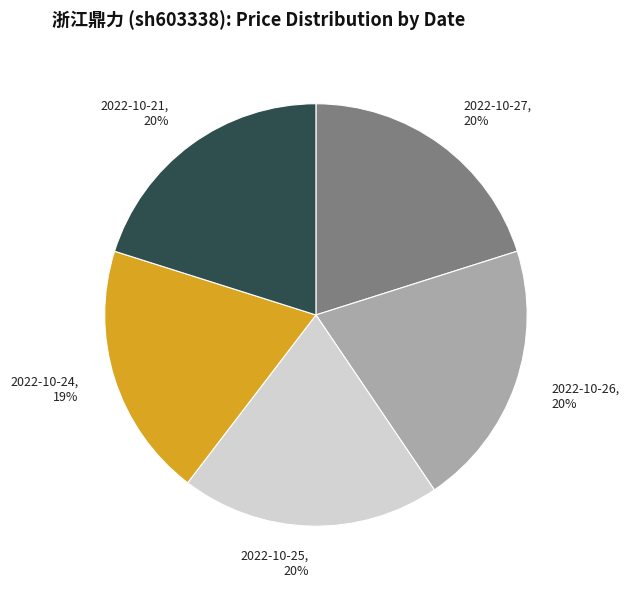

Does 2022-10-26 account for over 50% of the chart?

No